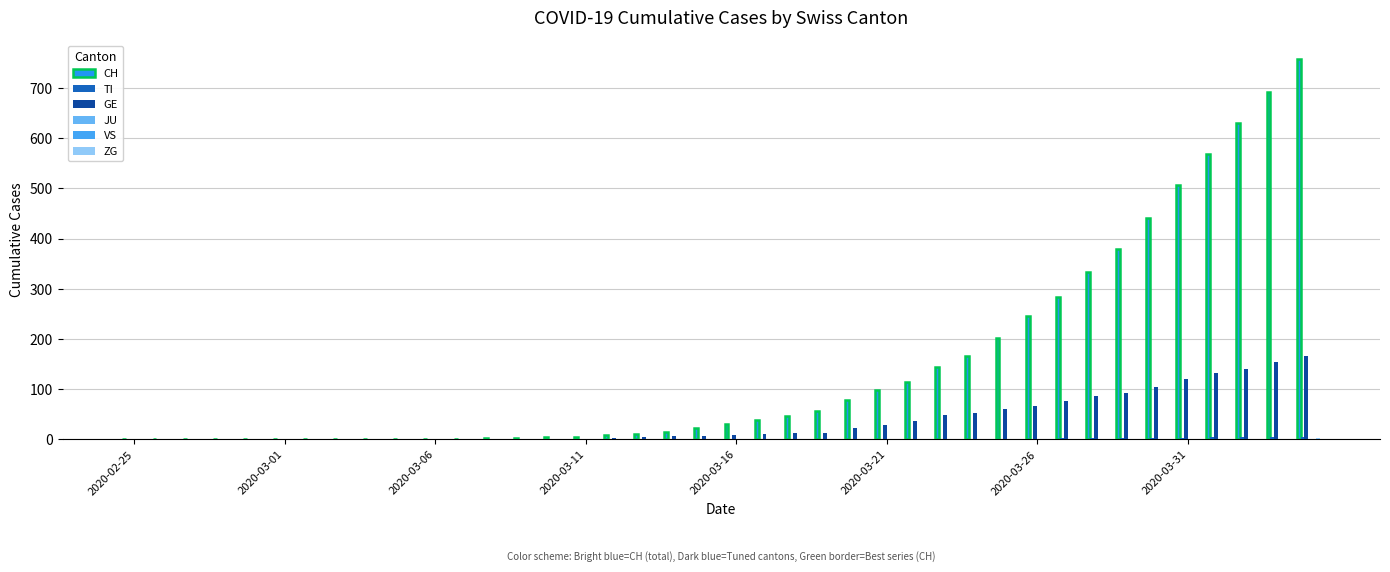

Reading right to left, what are all the values shown in this chart?

CH: 757	691	630	569	506	441	380	334	283	246	201	166	144	114	99	79	56	47	38	31	22	14	10	9	5	4	2	2	1	1	0	0	0	0	0	0	0	0	0	0
TI: 5	5	4	4	3	2	2	2	2	1	1	1	1	1	1	1	1	1	1	1	1	1	1	1	1	1	0	0	0	0	0	0	0	0	0	0	0	0	0	0
GE: 165	155	141	132	120	105	93	87	76	67	60	53	48	37	28	22	13	12	10	9	7	6	5	2	1	1	0	0	0	0	0	0	0	0	0	0	0	0	0	0
JU: 0	0	0	0	0	0	0	0	0	0	0	0	0	0	0	0	0	0	0	0	0	0	0	0	0	0	0	0	0	0	0	0	0	0	0	0	0	0	0	0
VS: 0	0	0	0	0	0	0	0	0	0	0	0	0	0	0	0	0	0	0	0	0	0	0	0	0	0	0	0	0	0	0	0	0	0	0	0	0	0	0	0
ZG: 2	1	1	1	1	1	1	1	0	0	0	0	0	0	0	0	0	0	0	0	0	0	0	0	0	0	0	0	0	0	0	0	0	0	0	0	0	0	0	0